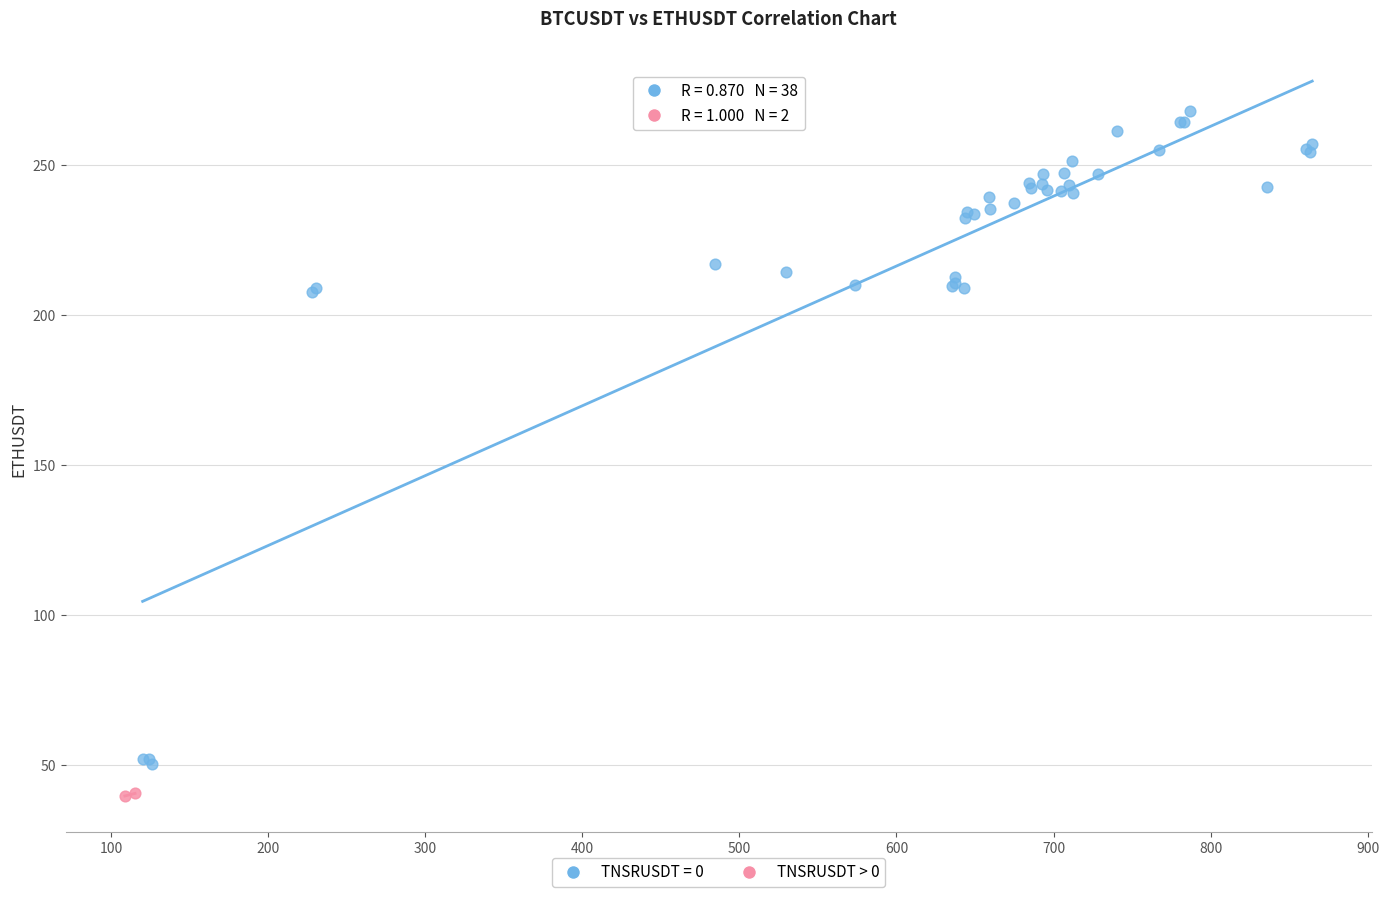

What are all the series names shown in the legend?

TNSRUSDT = 0, TNSRUSDT > 0